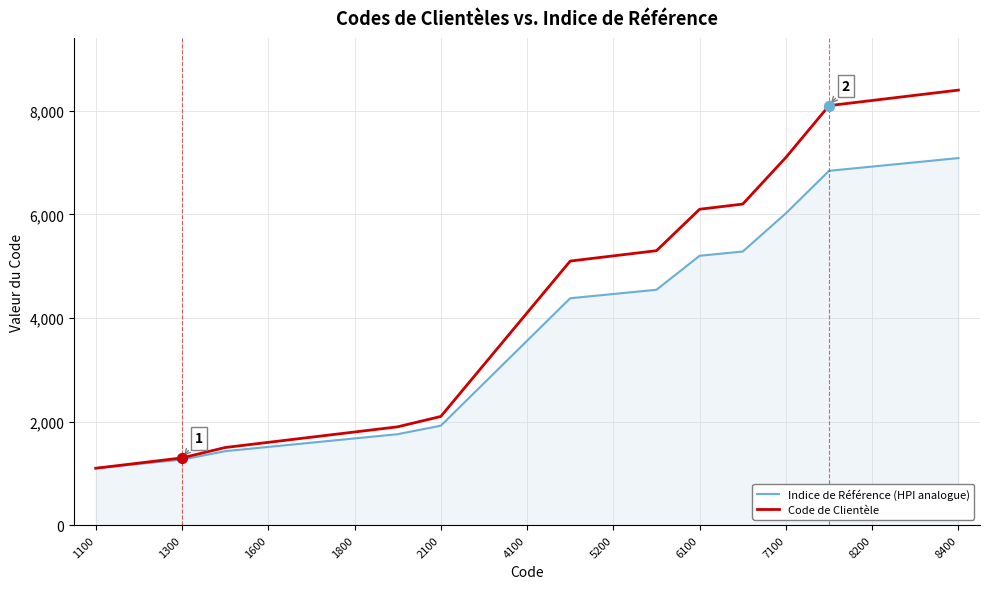

Which series has the widest spread of values?

Code de Clientèle